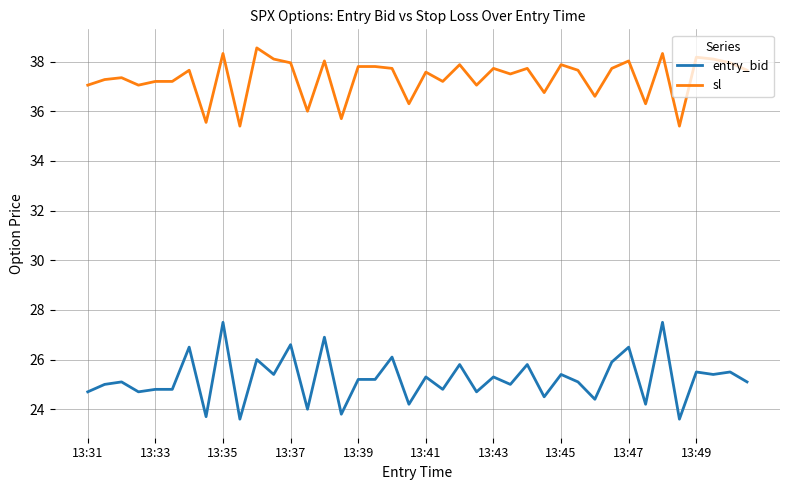

True or false: entry_bid and sl cross at least once.

False